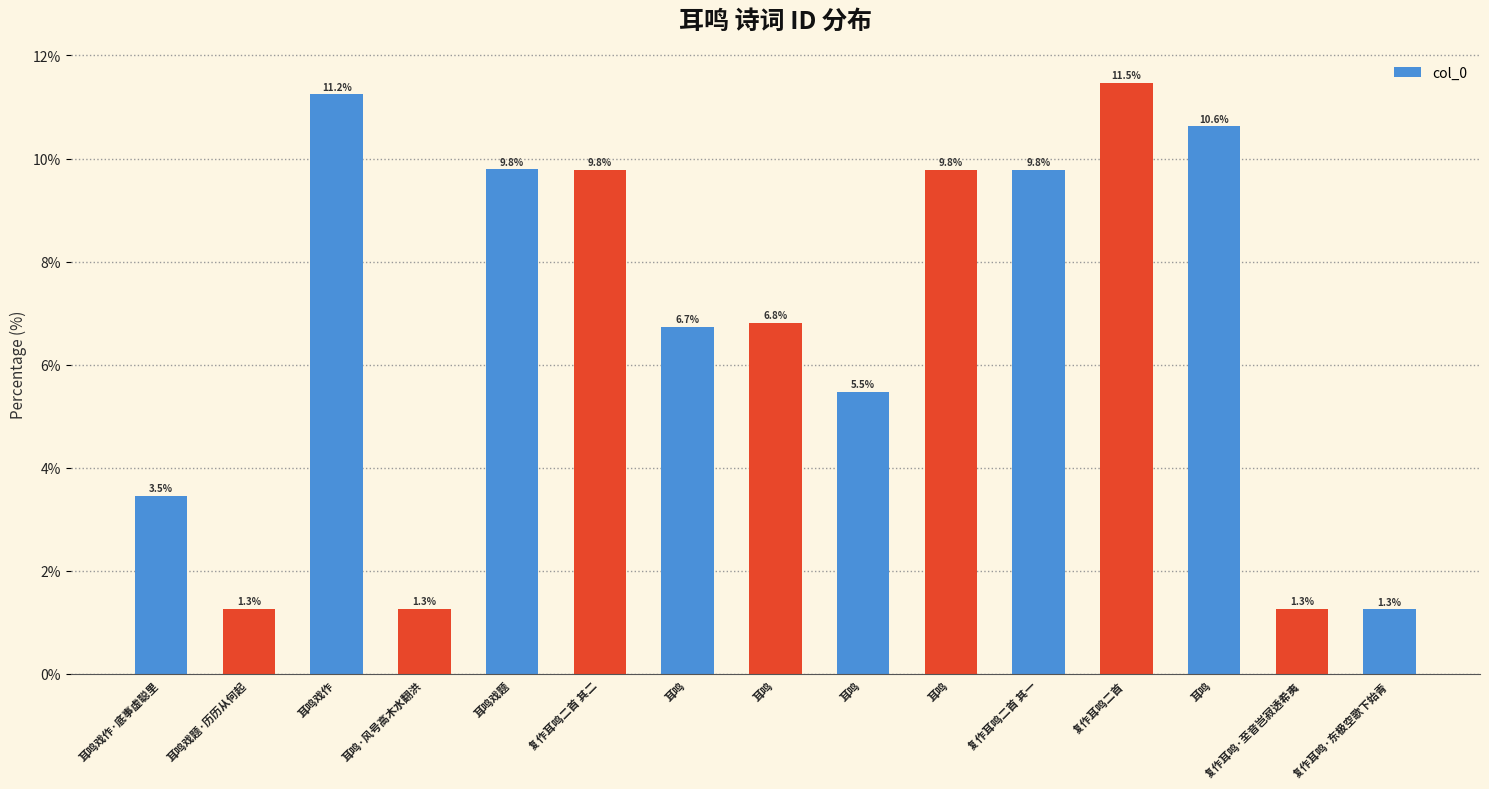

Rank the categories by value from lowest to highest.

复作耳鸣·东极空歌下始青, 复作耳鸣·至音岂寂透希夷, 耳鸣戏题·历历从何起, 耳鸣·风号高木水翻洪, 耳鸣戏作·底事虚聪里, 耳鸣, 耳鸣, 耳鸣, 耳鸣, 复作耳鸣二首 其一, 复作耳鸣二首 其二, 耳鸣戏题, 耳鸣, 耳鸣戏作, 复作耳鸣二首